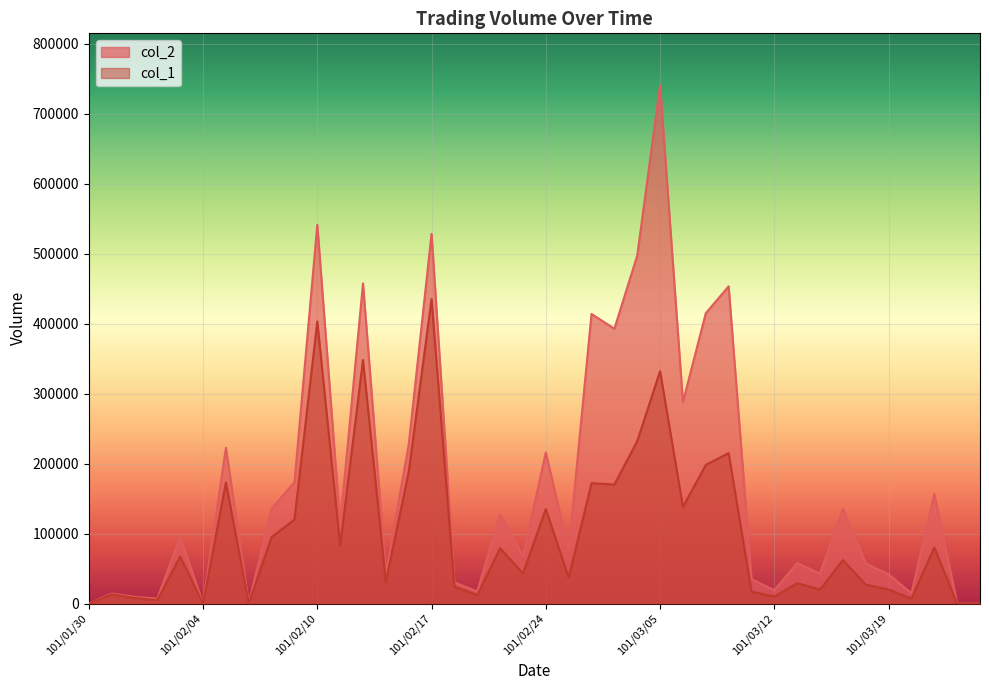

Reading left to right, transcribe all the data shown in this chart.

col_1: 101/01/30=0	101/01/31=13000	101/02/01=8000	101/02/02=5000	101/02/03=67000	101/02/04=0	101/02/06=173000	101/02/07=0	101/02/08=95000	101/02/09=120000	101/02/10=403000	101/02/13=83000	101/02/14=348000	101/02/15=31000	101/02/16=188000	101/02/17=435000	101/02/20=24000	101/02/21=12000	101/02/22=79000	101/02/23=43000	101/02/24=135000	101/02/29=37000	101/03/01=172000	101/03/02=170000	101/03/03=232000	101/03/05=332000	101/03/06=138000	101/03/07=198000	101/03/08=215000	101/03/09=17000	101/03/12=10000	101/03/13=29000	101/03/14=20000	101/03/15=62000	101/03/16=27000	101/03/19=20000	101/03/20=7000	101/03/21=80000	101/03/22=0	101/03/23=0
col_2: 101/01/30=0	101/01/31=14240	101/02/01=9520	101/02/02=7100	101/02/03=94940	101/02/04=0	101/02/06=222610	101/02/07=0	101/02/08=135700	101/02/09=173350	101/02/10=541050	101/02/13=113100	101/02/14=457400	101/02/15=42790	101/02/16=227240	101/02/17=528150	101/02/20=30140	101/02/21=17270	101/02/22=127890	101/02/23=68040	101/02/24=215900	101/02/29=76010	101/03/01=413730	101/03/02=392640	101/03/03=497150	101/03/05=740630	101/03/06=287790	101/03/07=414810	101/03/08=453210	101/03/09=34850	101/03/12=19000	101/03/13=57770	101/03/14=42800	101/03/15=135450	101/03/16=57340	101/03/19=41800	101/03/20=14630	101/03/21=156800	101/03/22=0	101/03/23=0